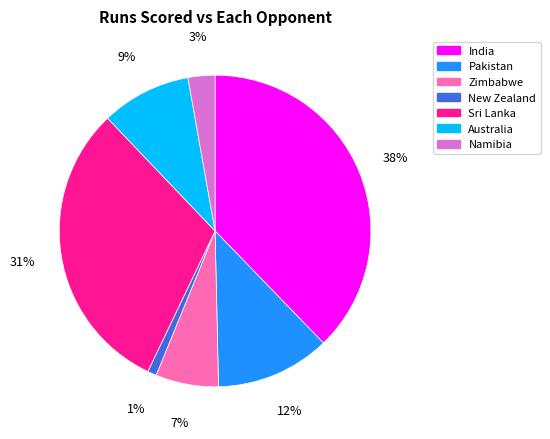

Which category has the smallest portion of the pie?

New Zealand